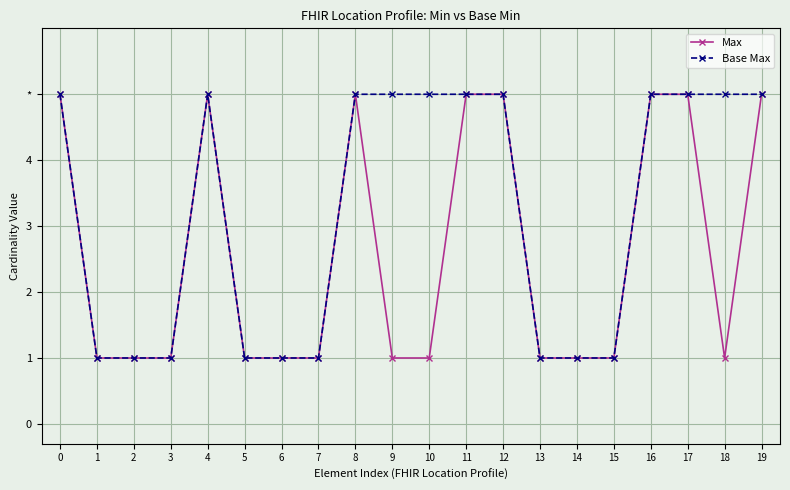

Between 5 and 19, which series saw the biggest shift?

Max